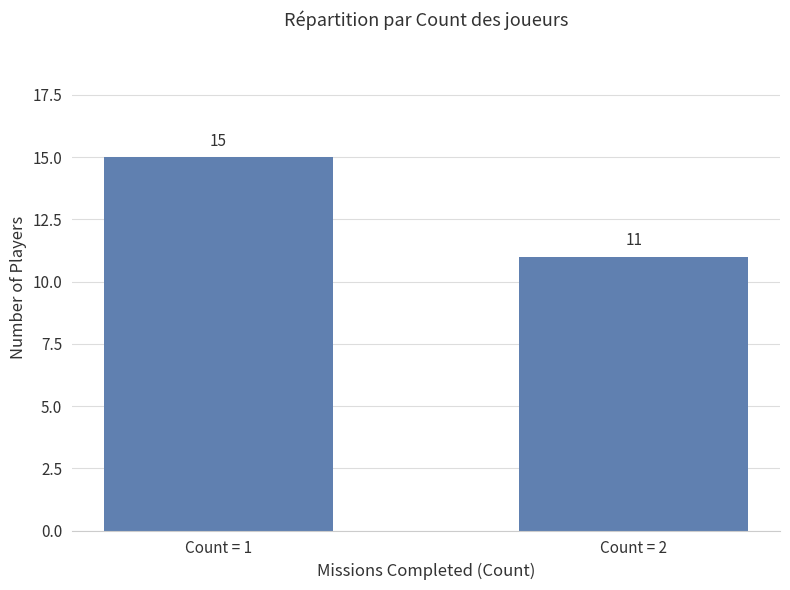

What value does the data have at Count = 1?

15